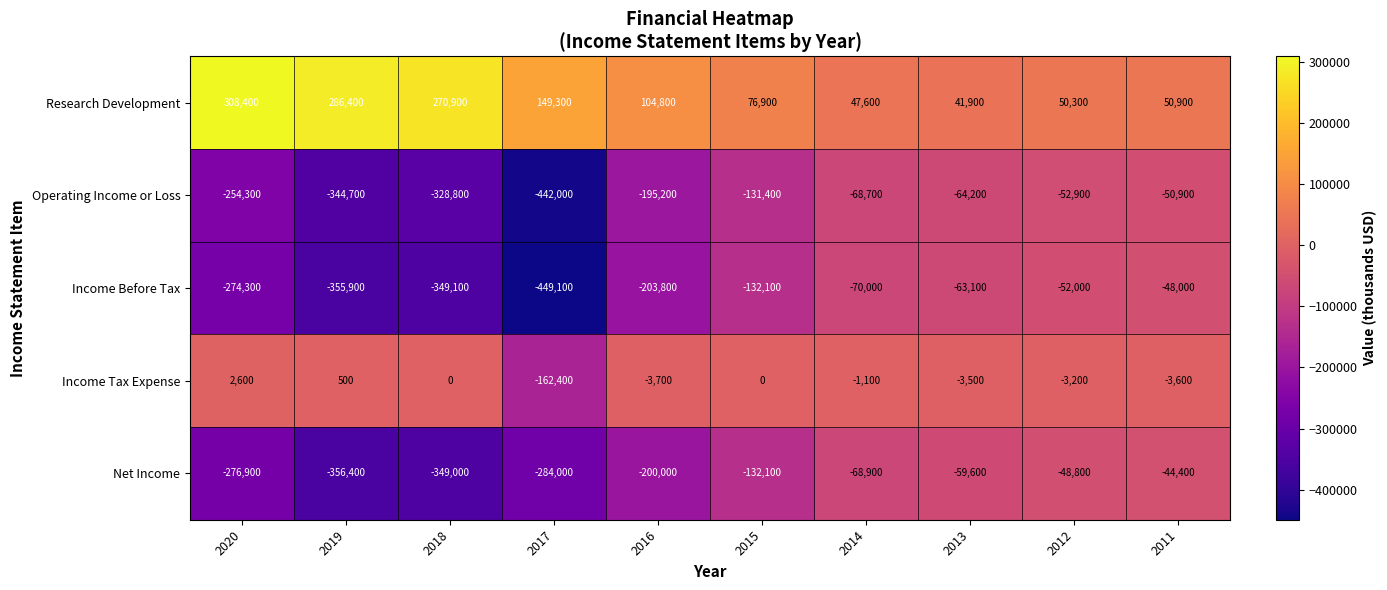

What is the difference between the maximum and second lowest values in the Income Tax Expense series?

6300